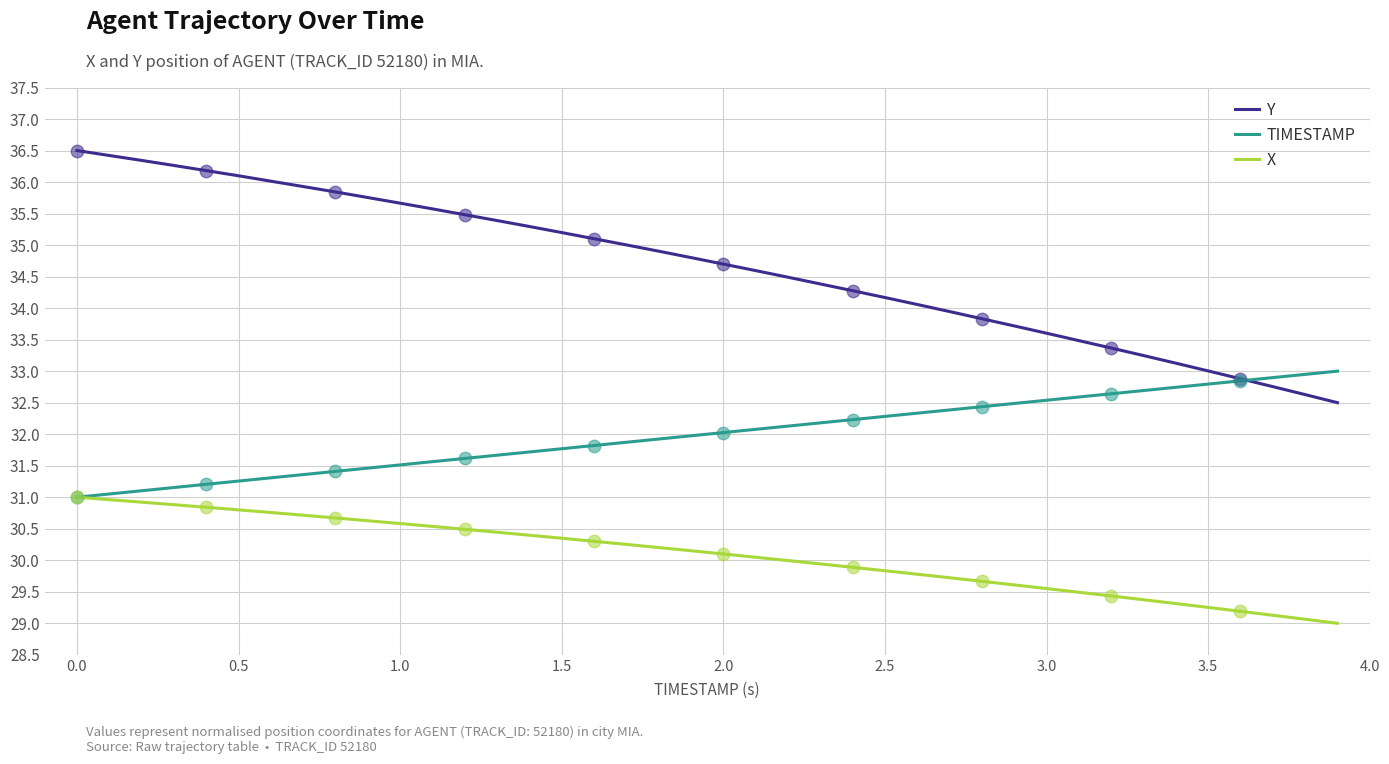

True or false: Y has a value of 33.0 at 3.5.

True